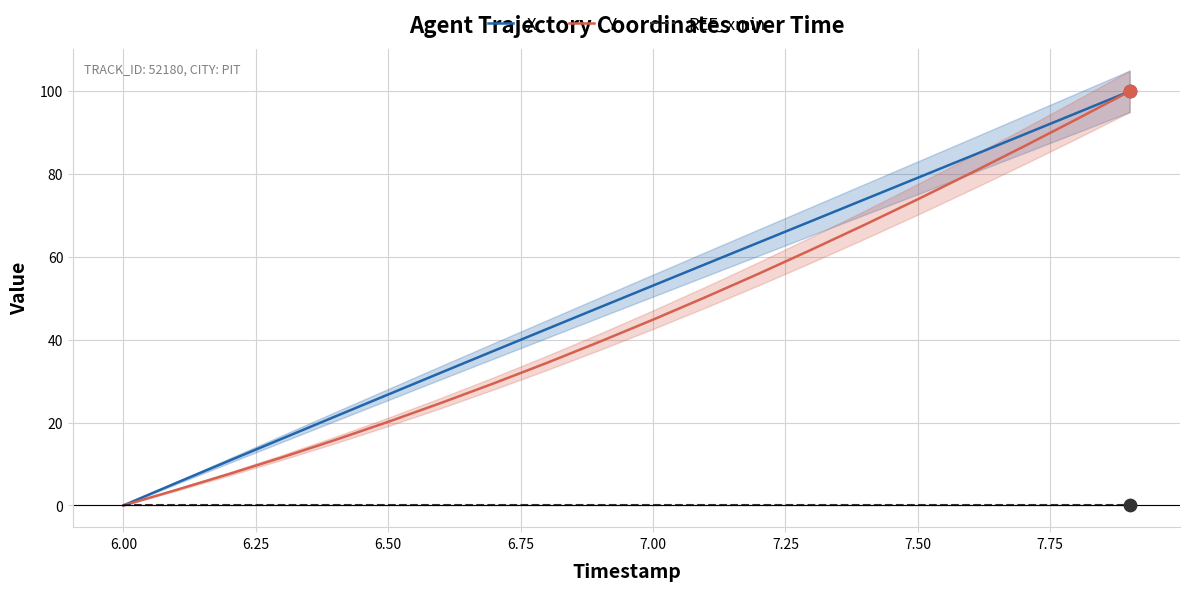

The value of REF_xmin at 7.00 is 0.0. True or false?

True